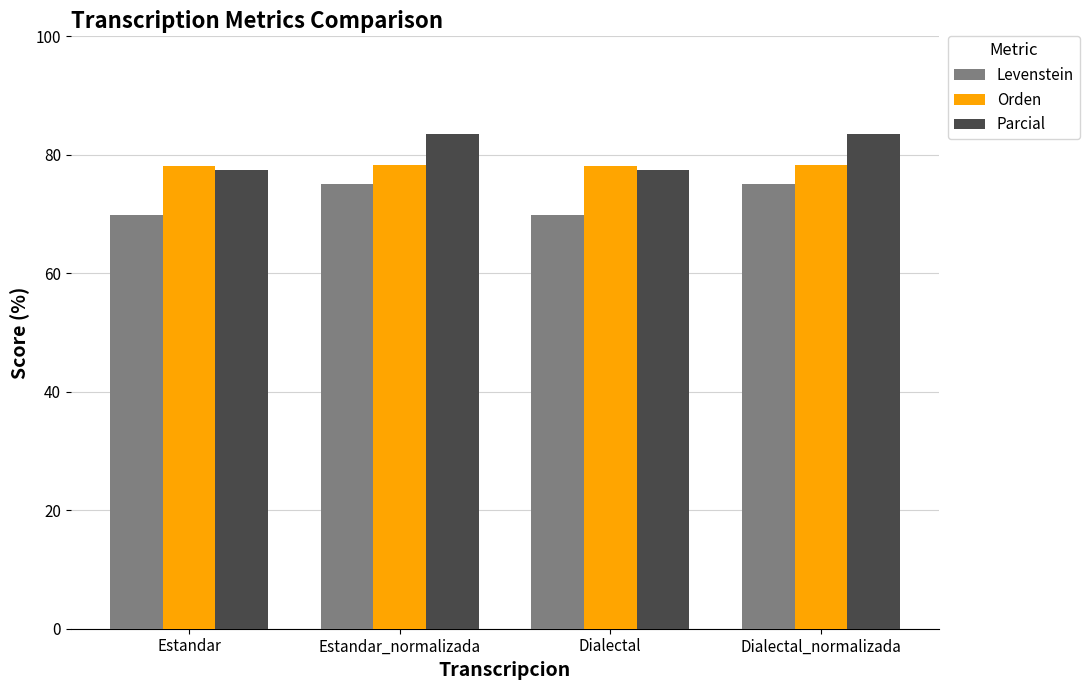

The Parcial series shows 121.6 at Estandar_normalizada. True or false?

False